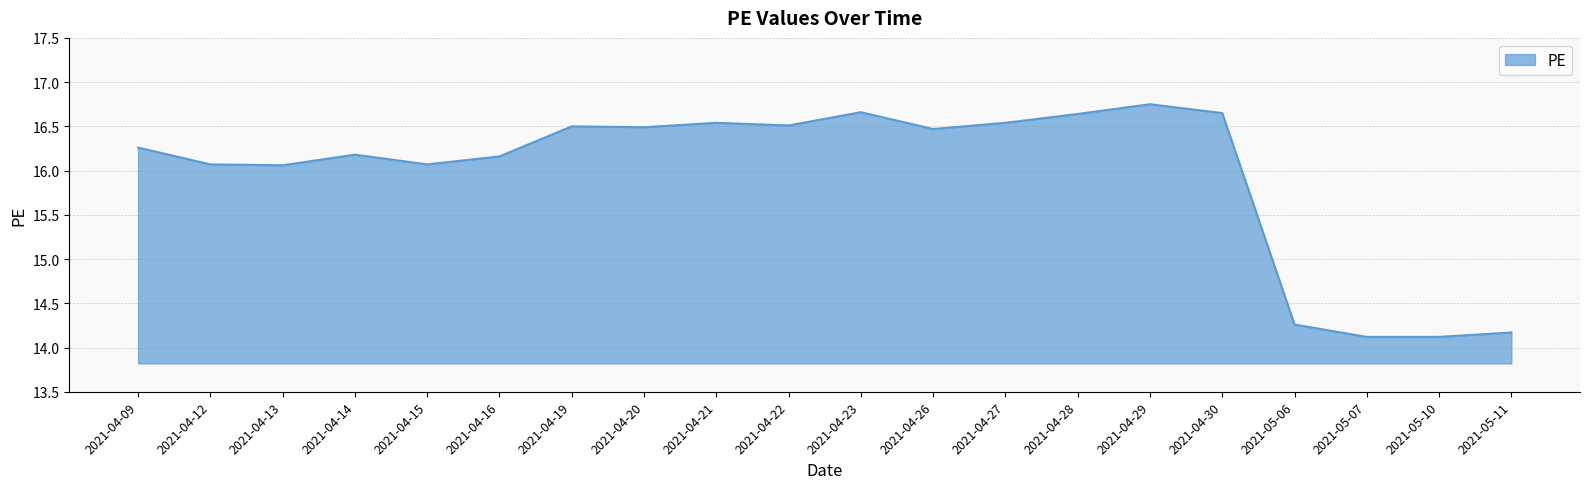

Count the number of data series in this chart.

1